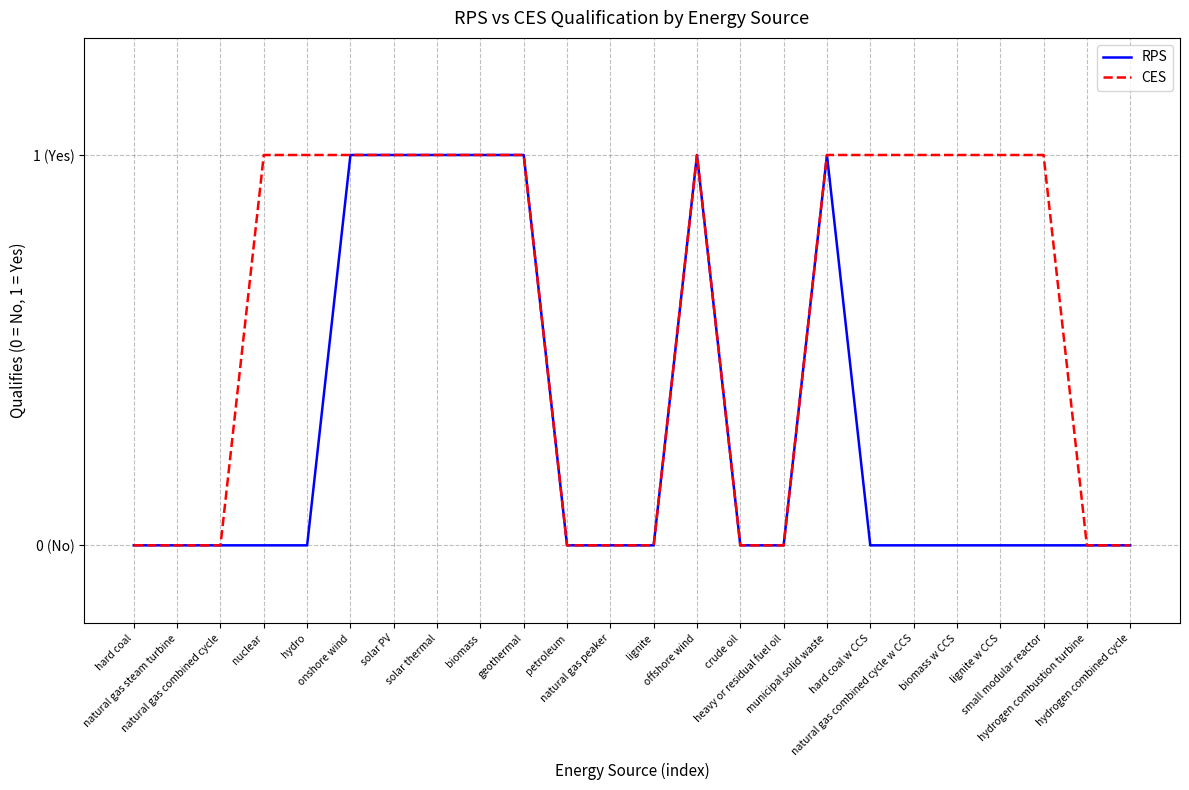

What are all the series names shown in the legend?

RPS, CES